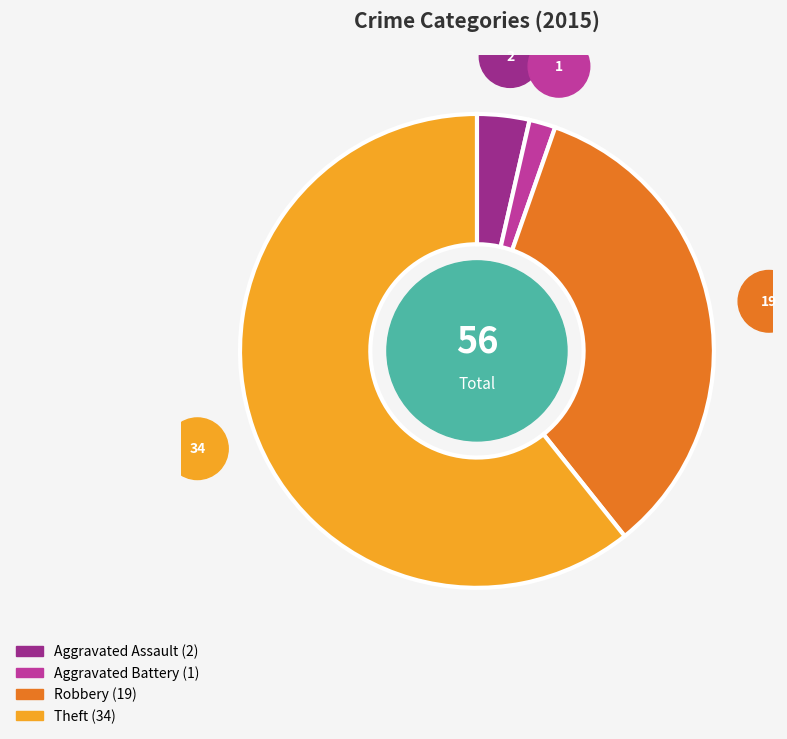

The Aggravated Assault slice represents 4% of the pie. True or false?

True